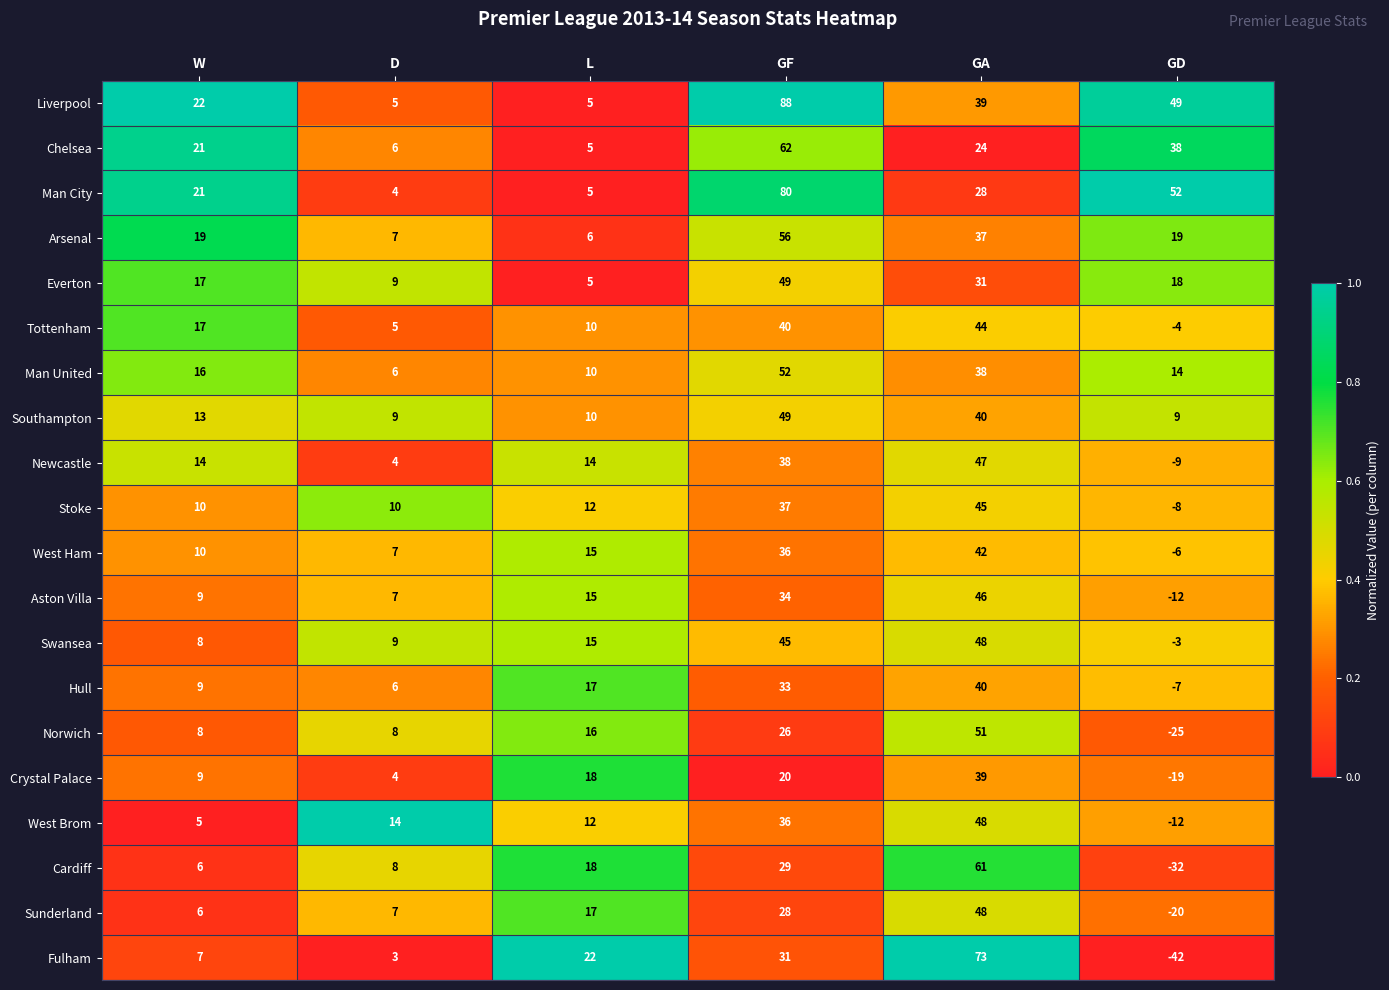

At which label is Man City closest to 42?

GD